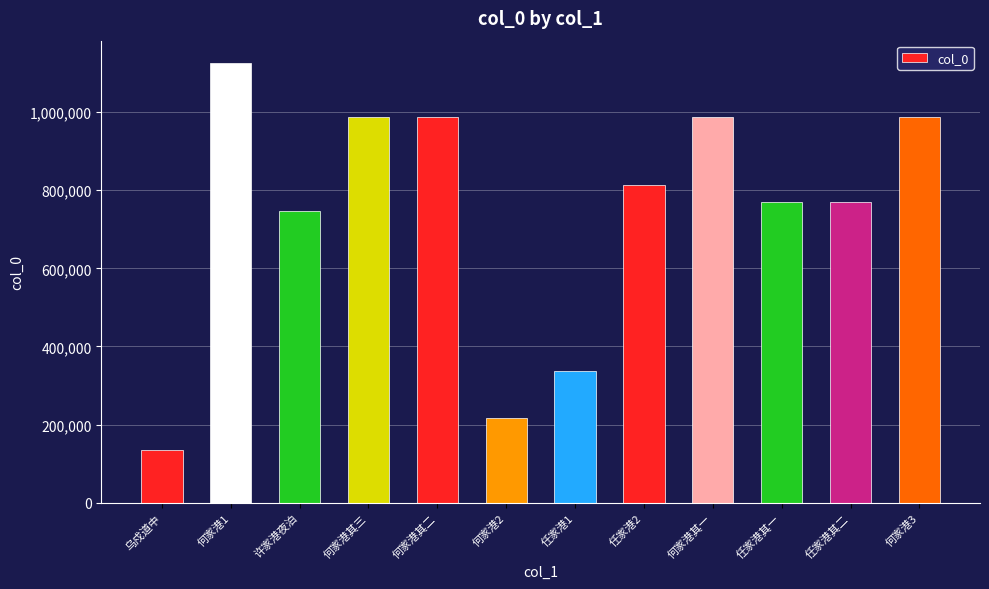

Which has a higher value, 任家港其一 or 何家港3?

何家港3